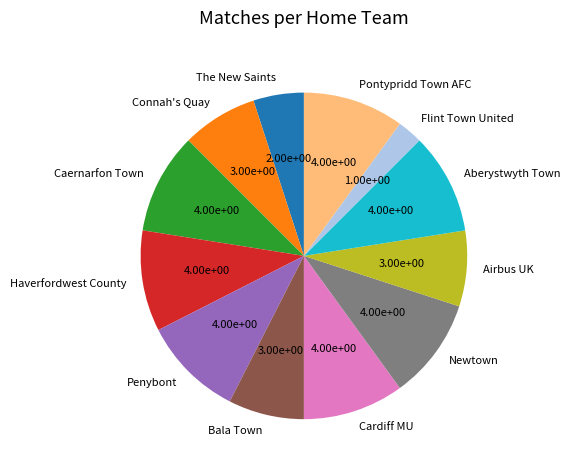

Approximately how many times larger is the value at Connah's Quay compared to Airbus UK?

1.0